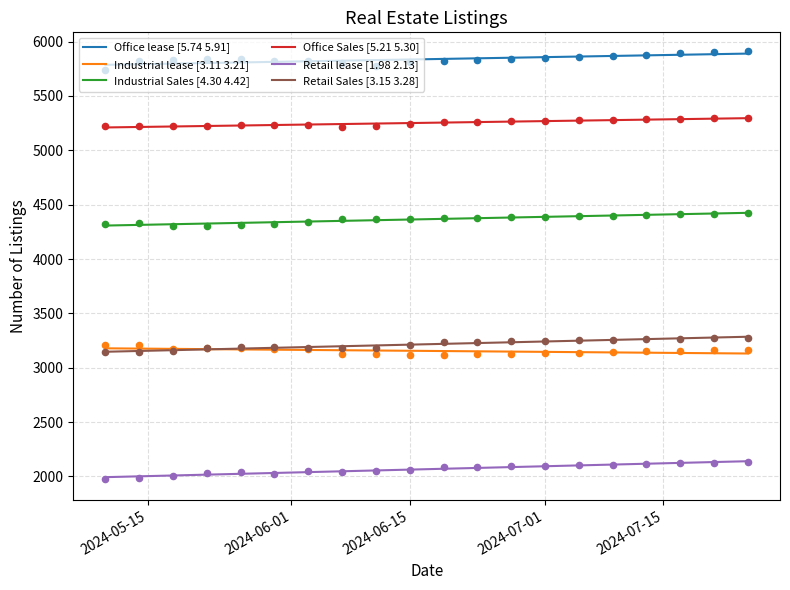

At which category is the sum across all series the highest?

2024-07-25